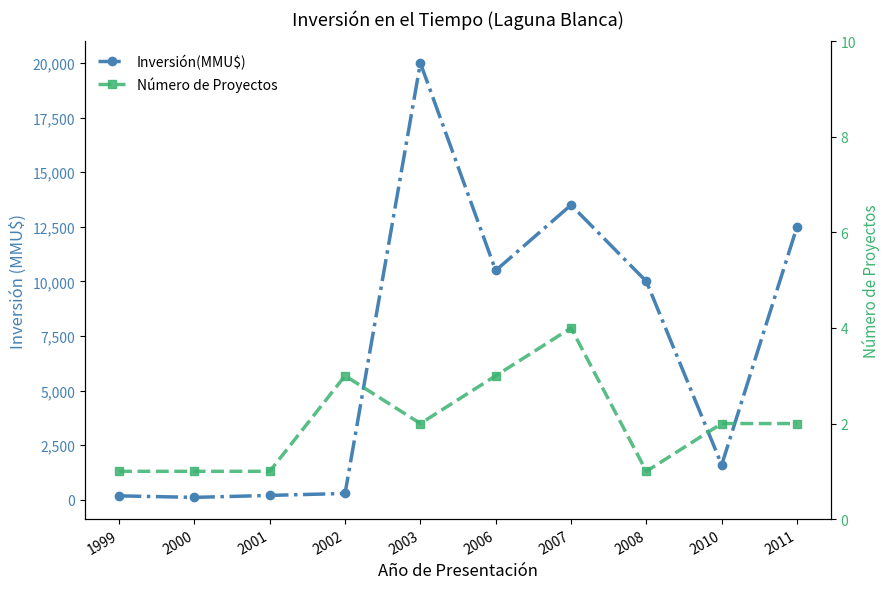

True or false: Inversión(MMU$) and Número de Proyectos intersect in this chart.

False